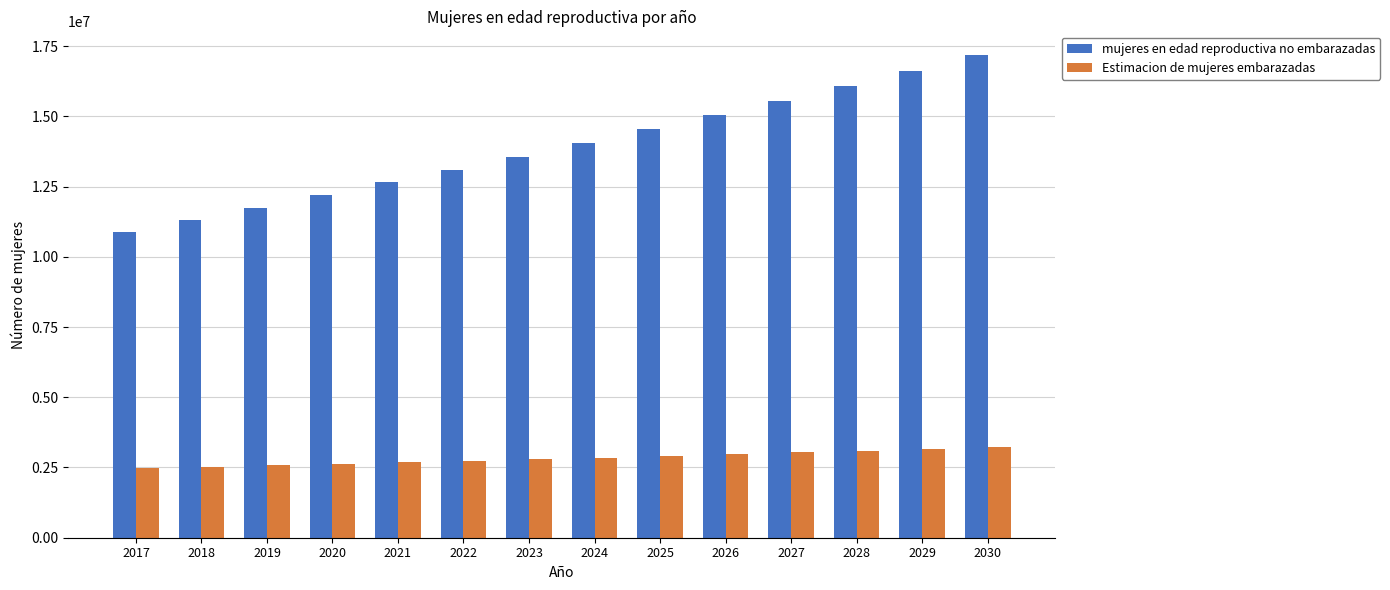

Rank the categories by mujeres en edad reproductiva no embarazadas value from lowest to highest.

2017, 2018, 2019, 2020, 2021, 2022, 2023, 2024, 2025, 2026, 2027, 2028, 2029, 2030